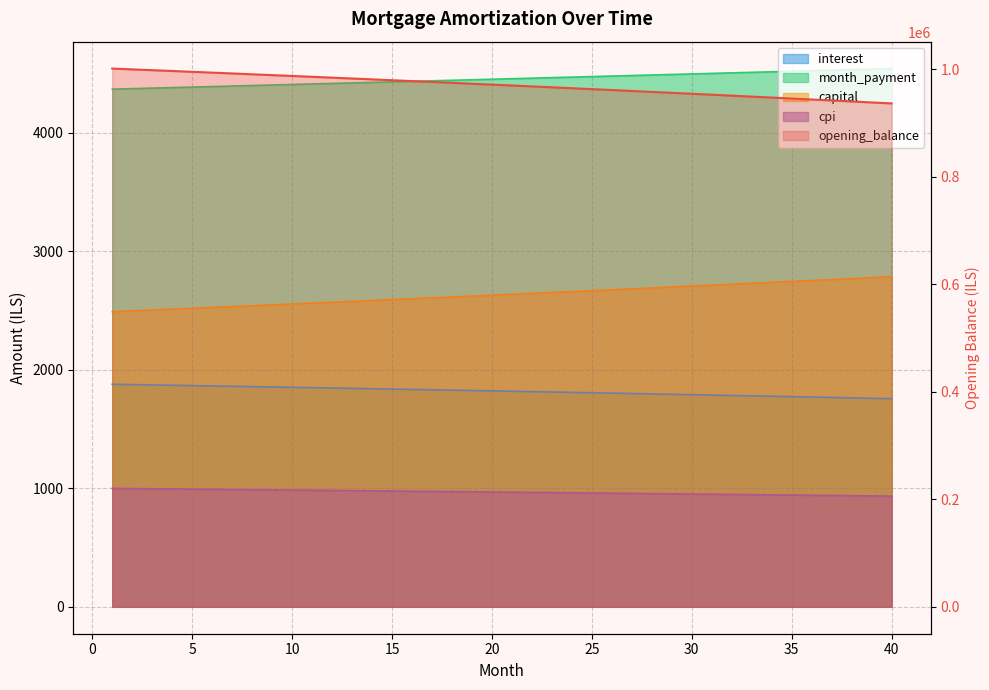

True or false: capital and opening_balance intersect in this chart.

False